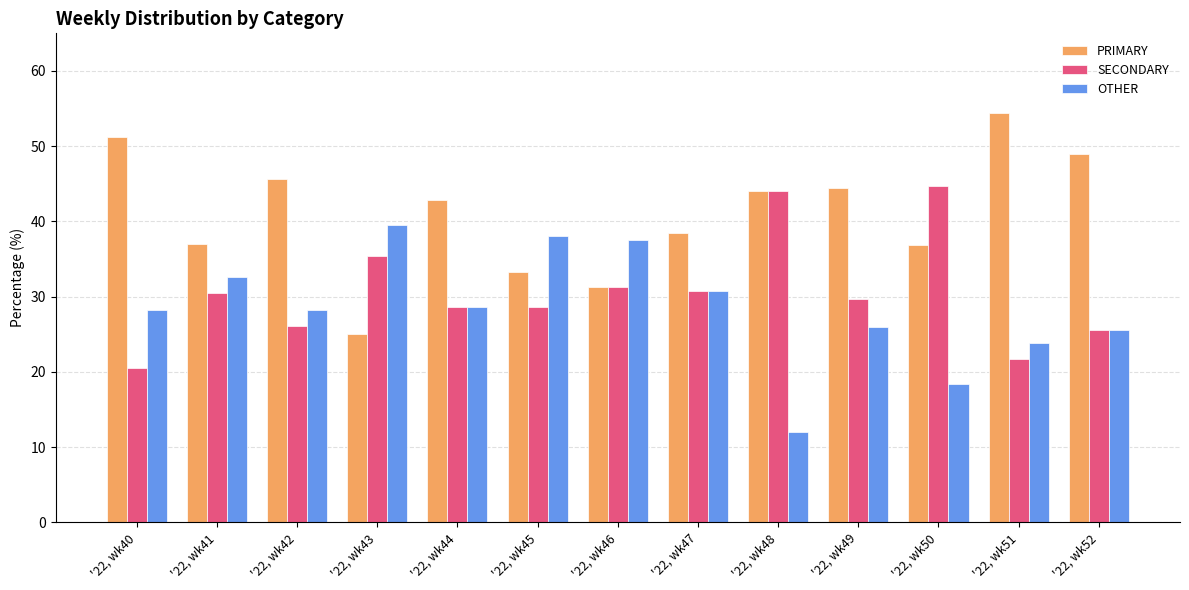

What value does the PRIMARY series have at '22, wk40?

51.3